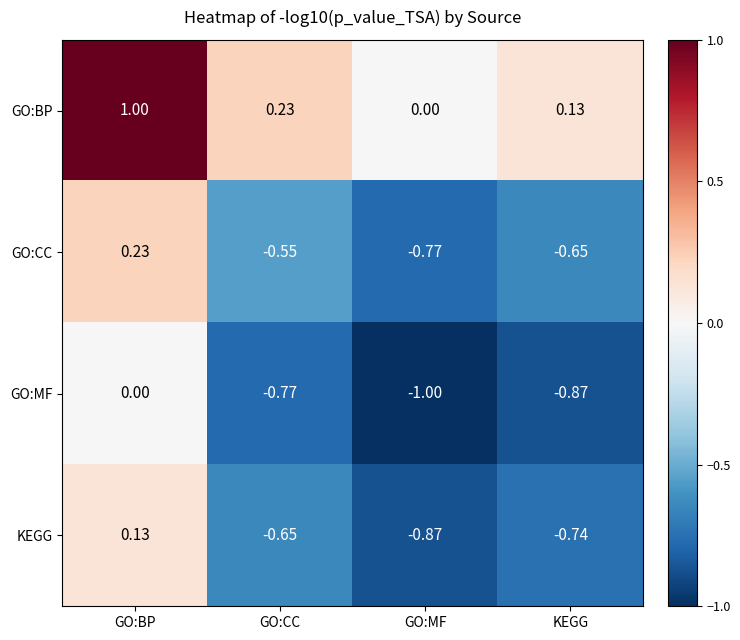

Which label corresponds to the largest value in the chart?

GO:BP